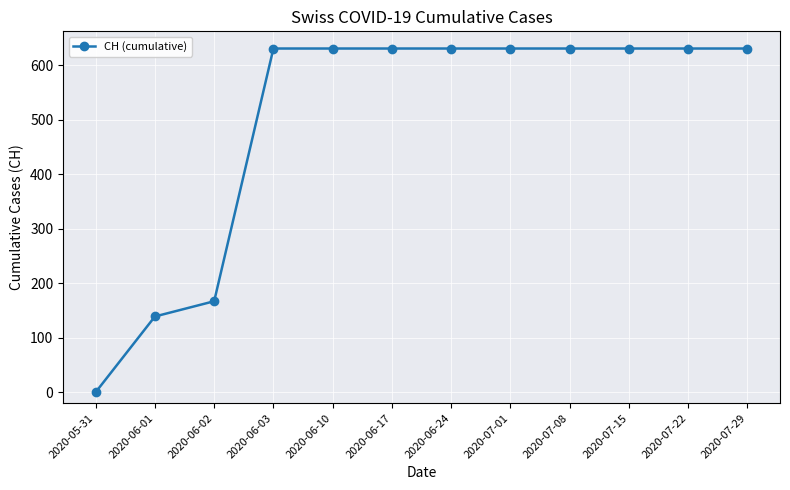

What is the sum of the values at 2020-06-02 and 2020-07-22?

798